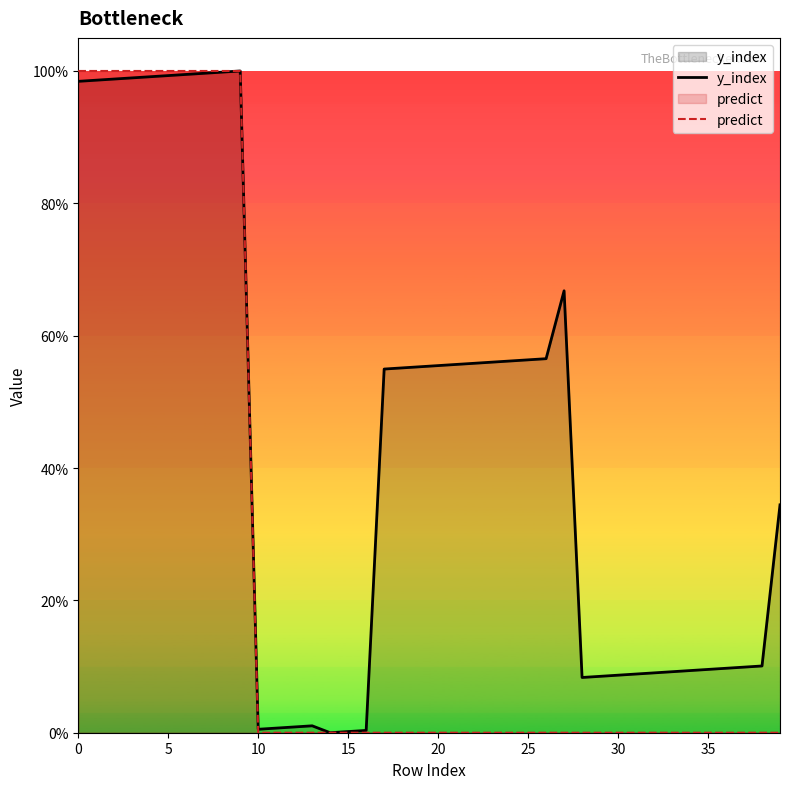

What is the sum of the y_index values at 25 and 13?

0.6